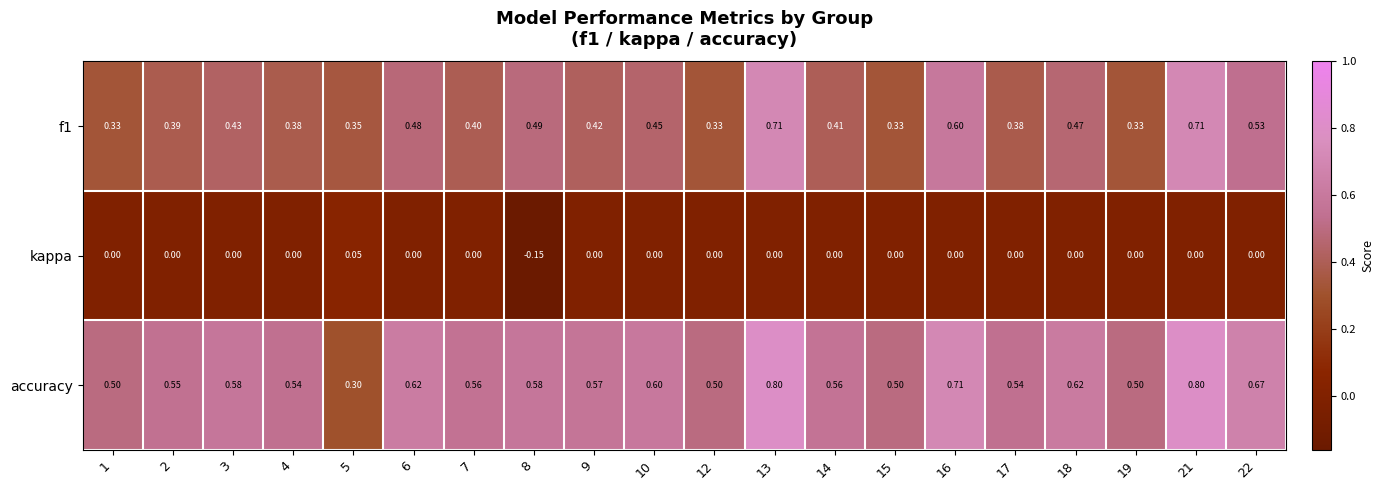

Which series has the largest total across all categories?

accuracy